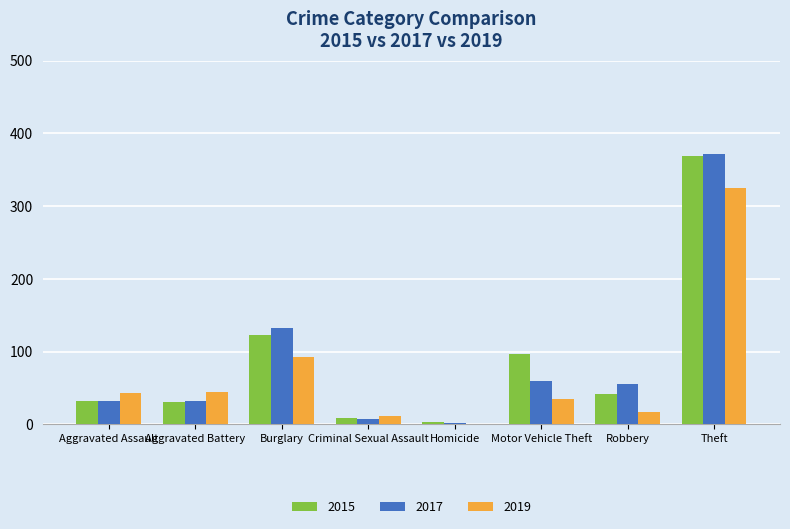

At which label does 2015 first exceed 41?

Burglary